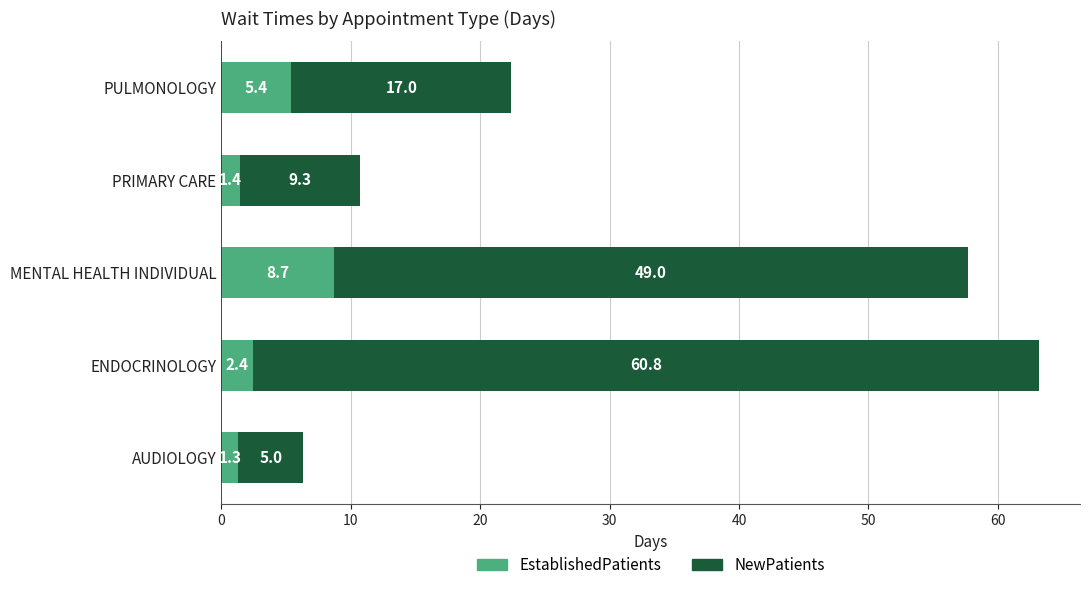

At which category is the sum across all series the highest?

ENDOCRINOLOGY